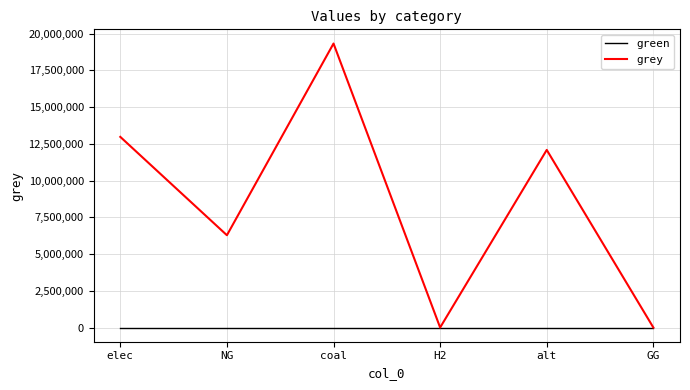

List the series in order of their peak value, lowest first.

green, grey